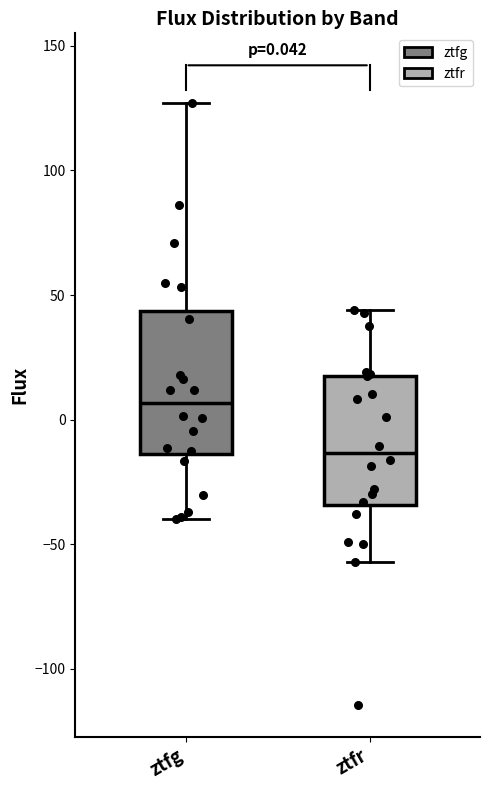

Which box is the tallest, from its lower edge to its upper edge?

ztfg